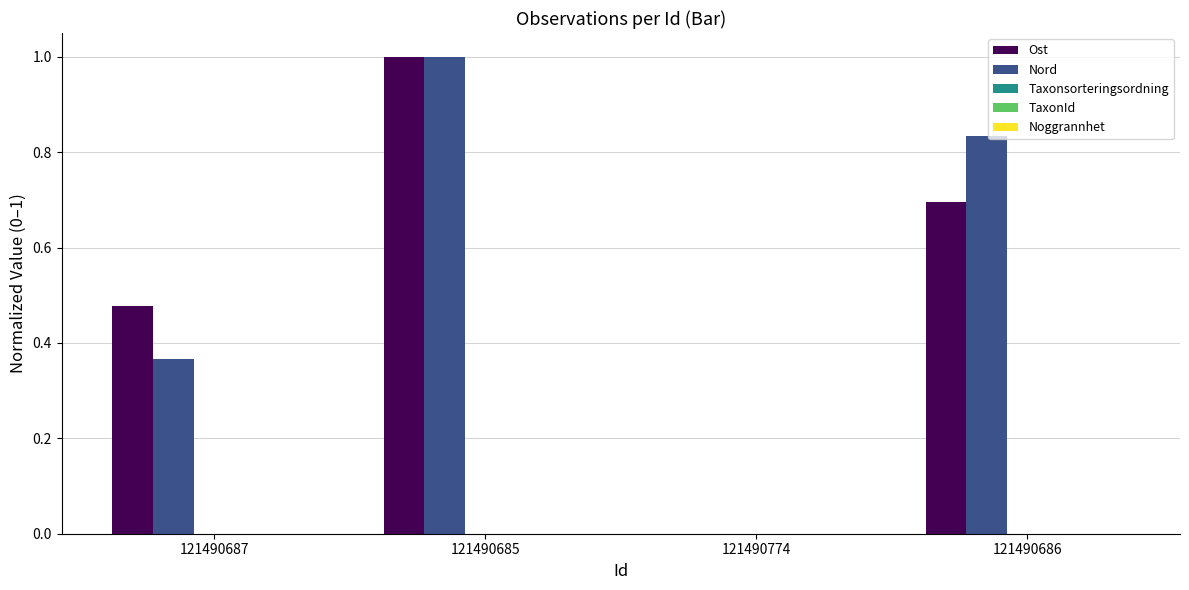

Is the value of Ost at 121490685 greater than the value of Nord at 121490686?

Yes